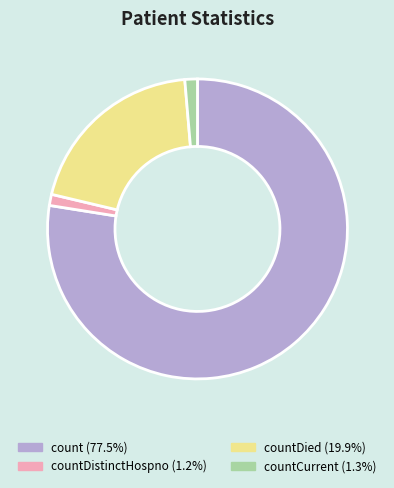

Is there any slice that represents more than half of the pie?

Yes